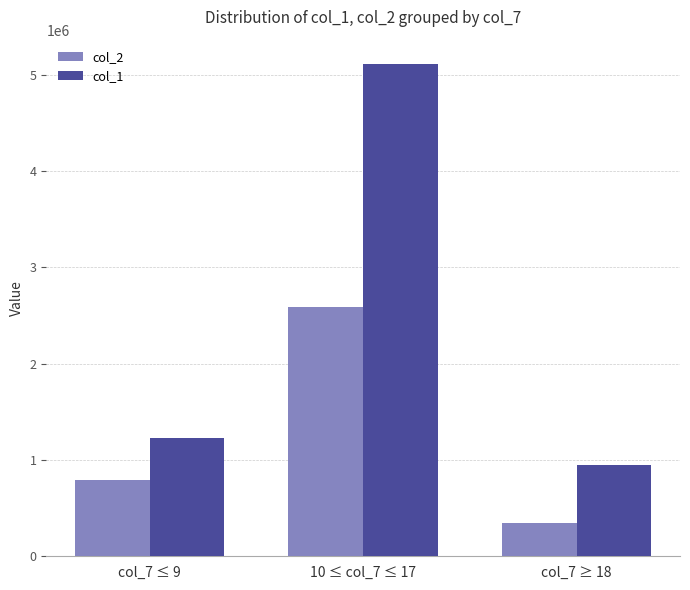

Which category has the highest value across all series?

10 ≤ col_7 ≤ 17